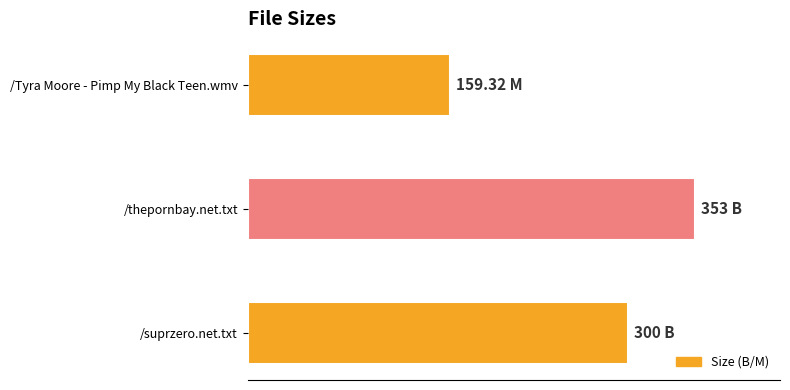

Are the bars horizontal?

Yes